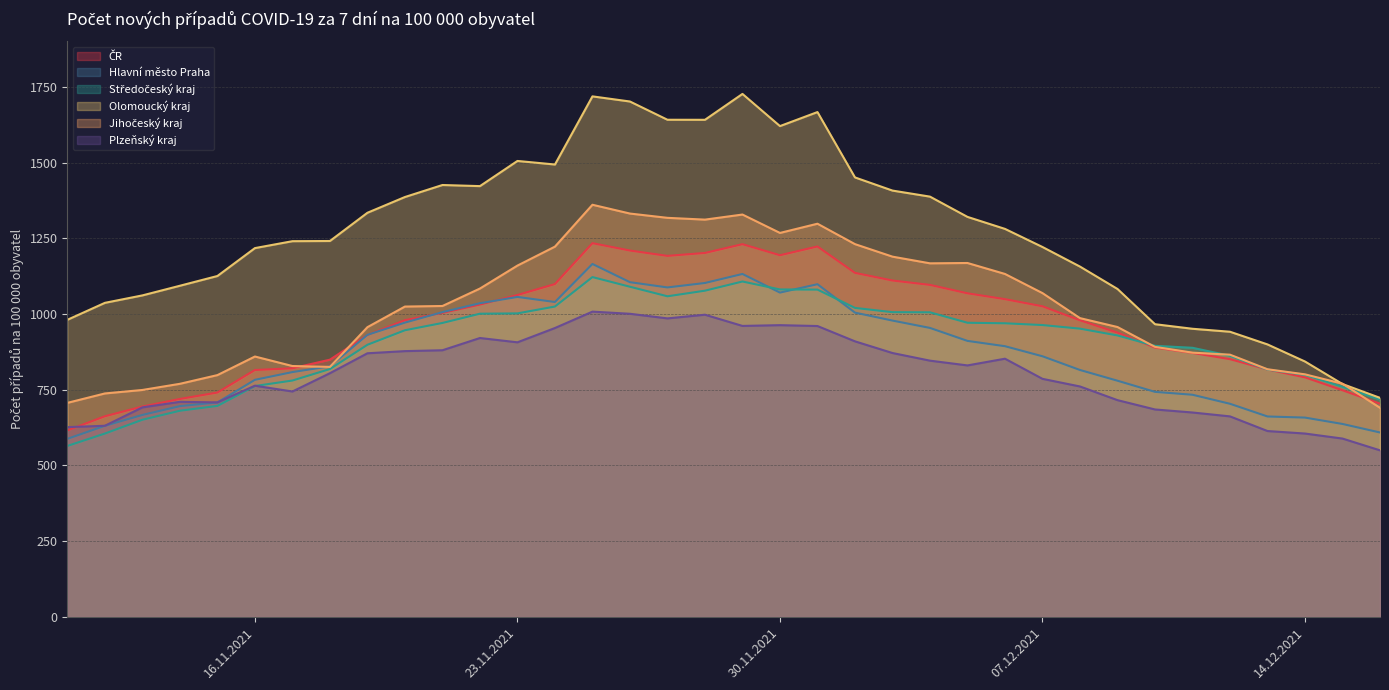

Between 07.12.2021 and 02.12.2021, which series saw the biggest shift?

Olomoucký kraj